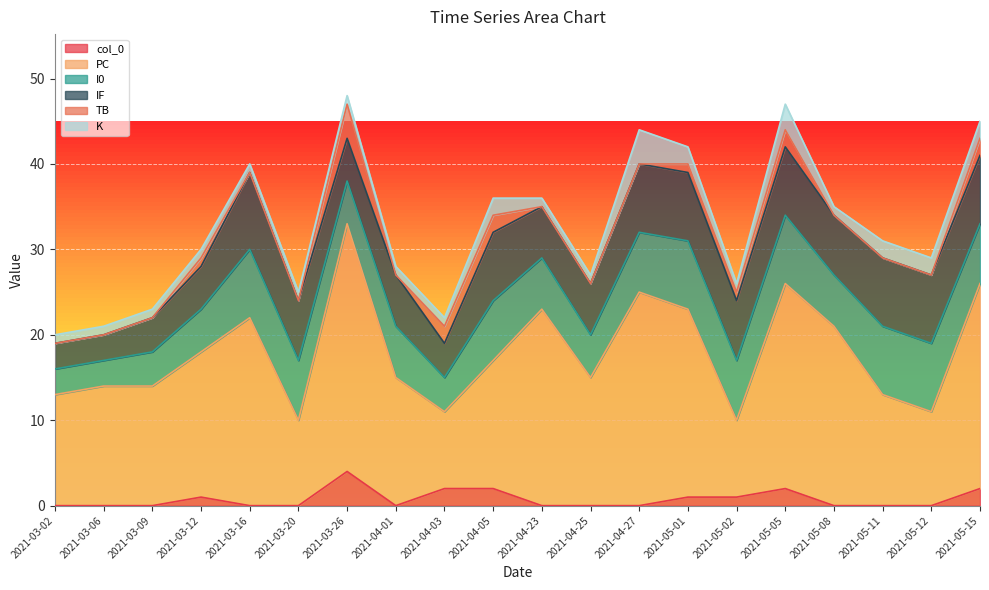

At which category does IF reach its first local peak?

2021-03-16